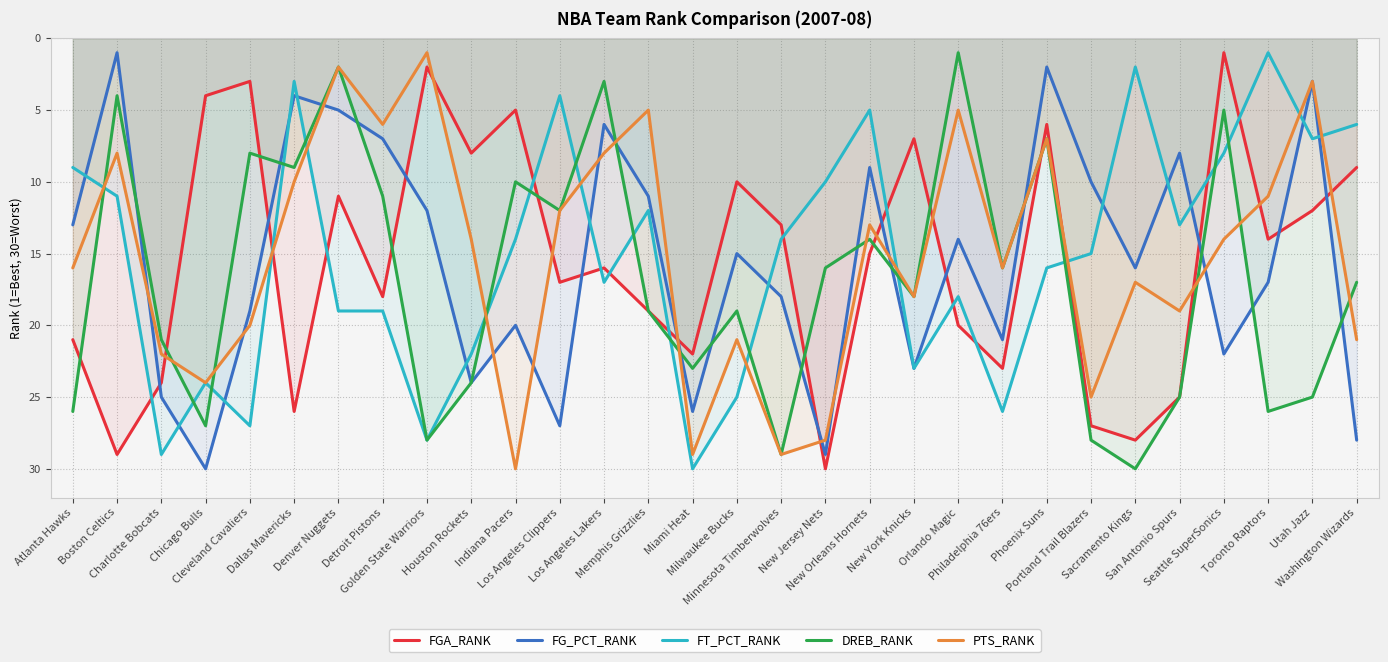

True or false: FT_PCT_RANK has more than 2 interior local peaks.

True